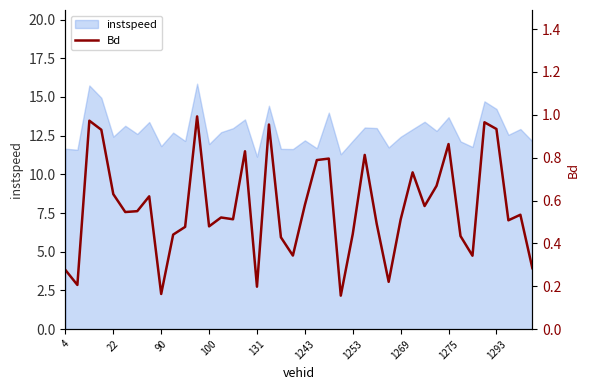

What is the minimum value for instspeed?

11.1